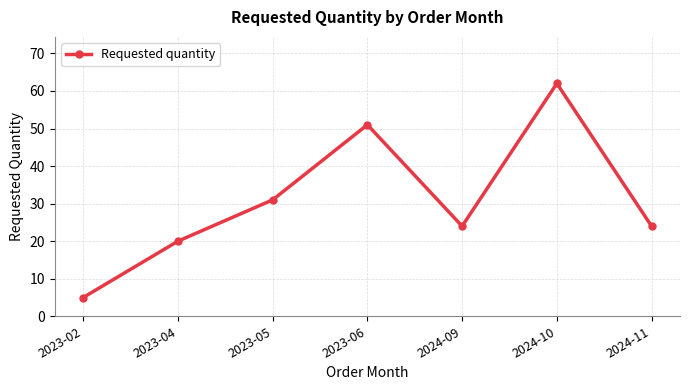

True or false: the data shows 12 at 2023-05.

False